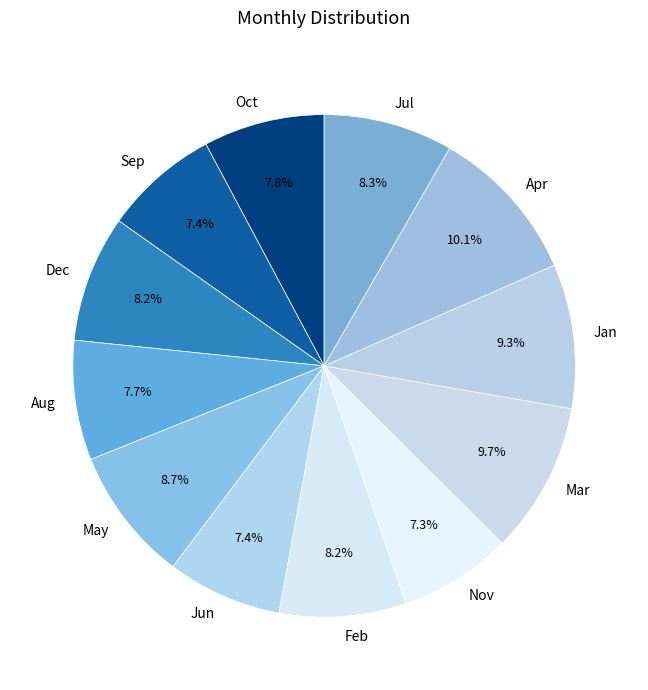

True or false: Jan accounts for 22% of the total.

False